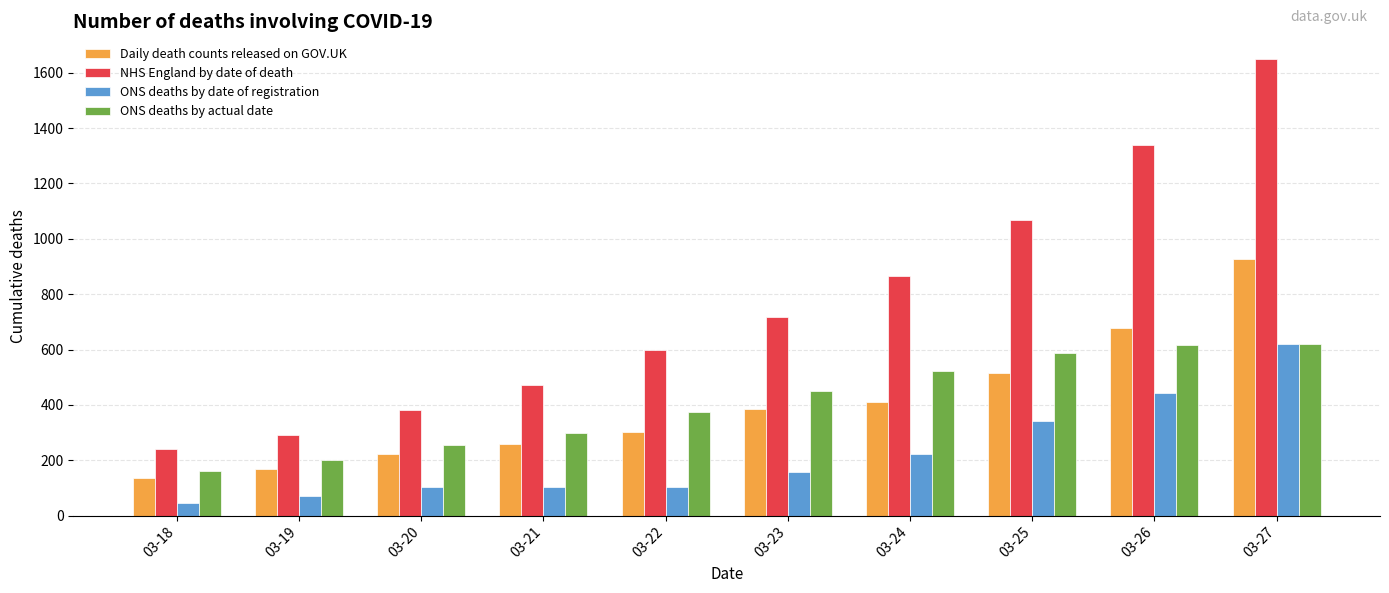

What is the difference between the maximum and minimum values in the Daily death counts released on GOV.UK series?

791